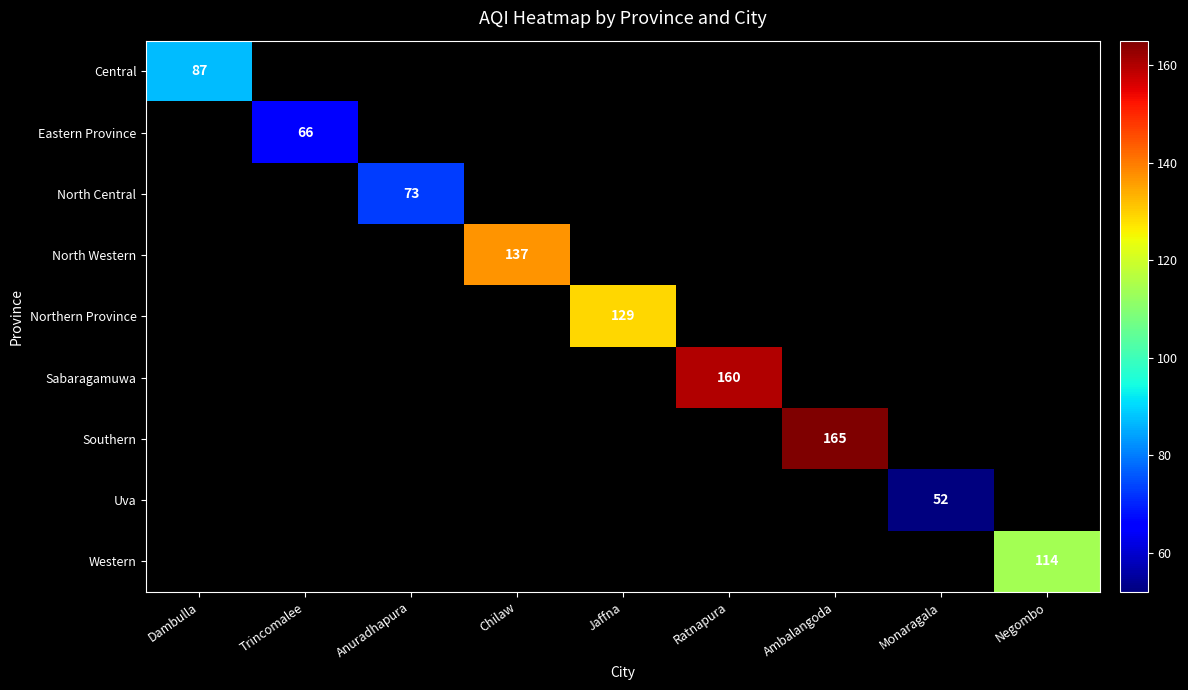

What is the minimum value shown in the chart?

52.0